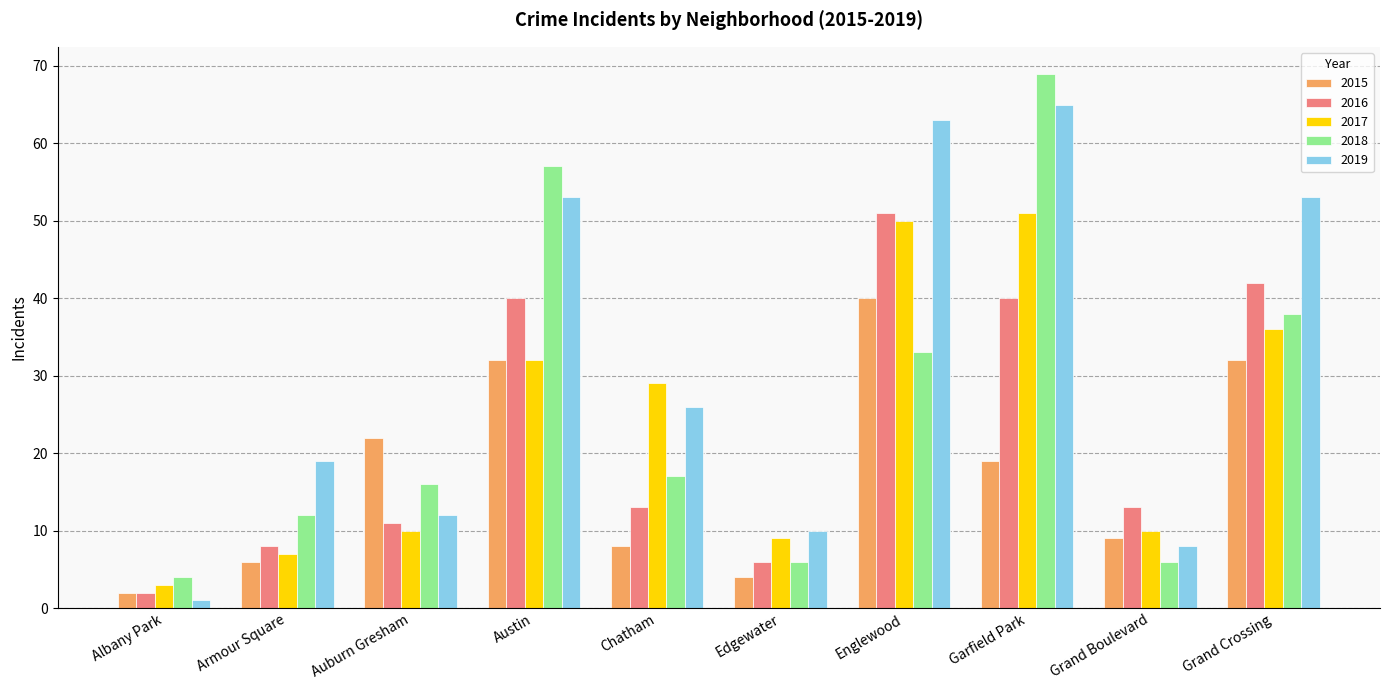

How many series are shown in this chart?

5